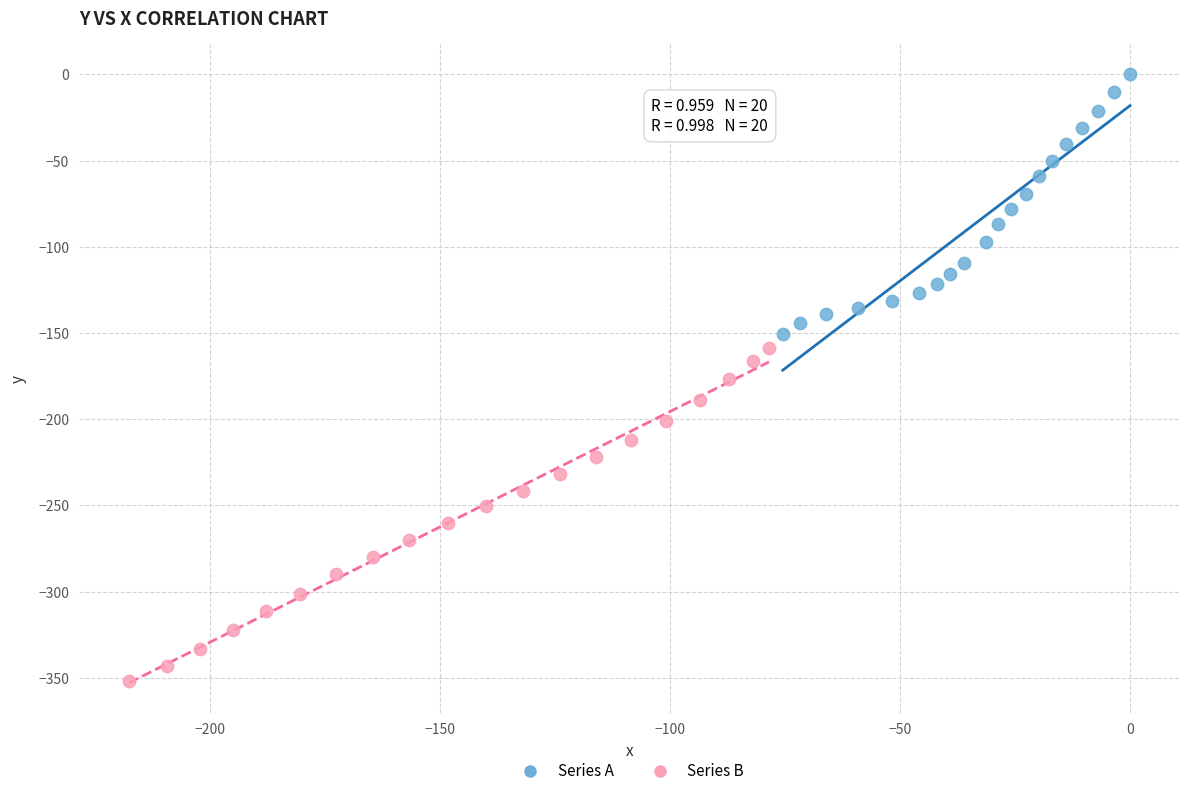

Which series reaches the minimum Y coordinate?

Series B